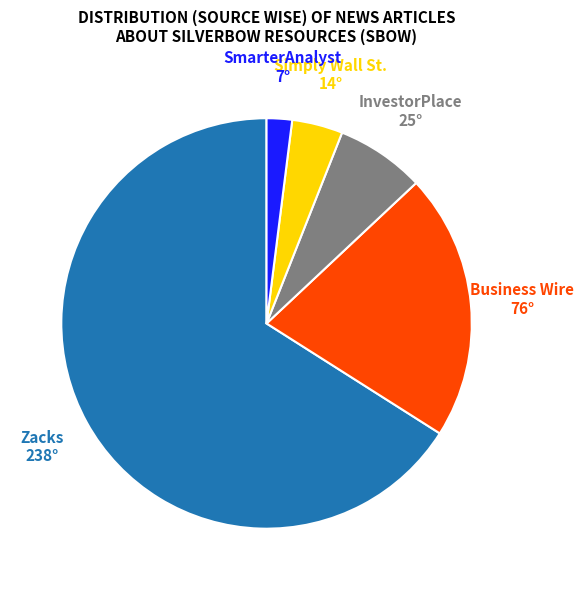

Is there a majority slice in this chart?

Yes